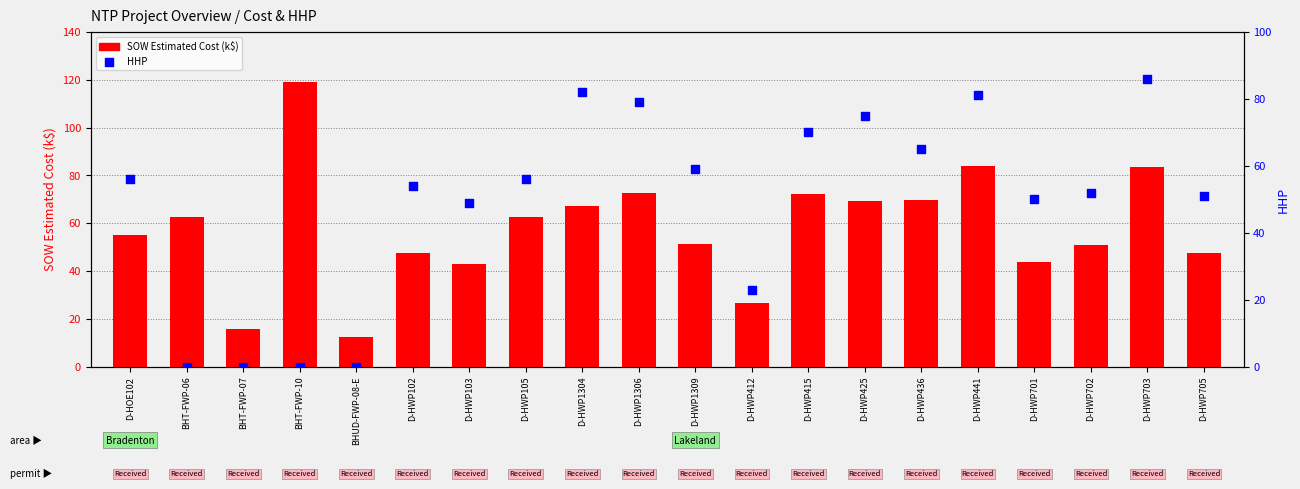

Which series has the largest total across all categories?

SOW Estimated Cost (k$)